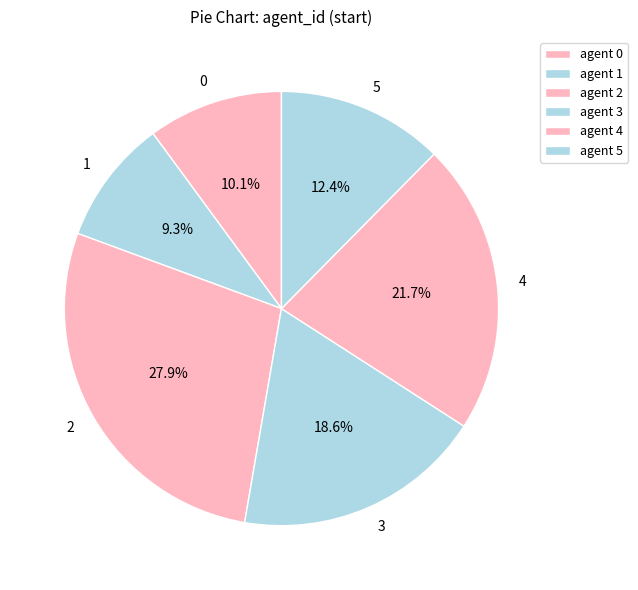

Which has a higher value, 4 or 2?

2